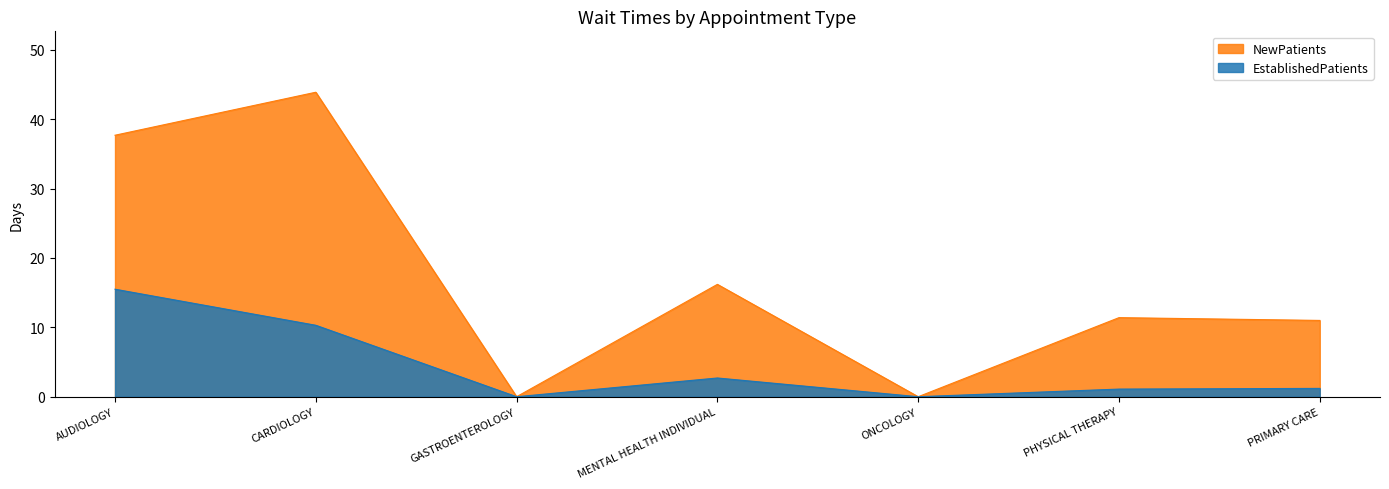

How many lines are shown in the chart?

2